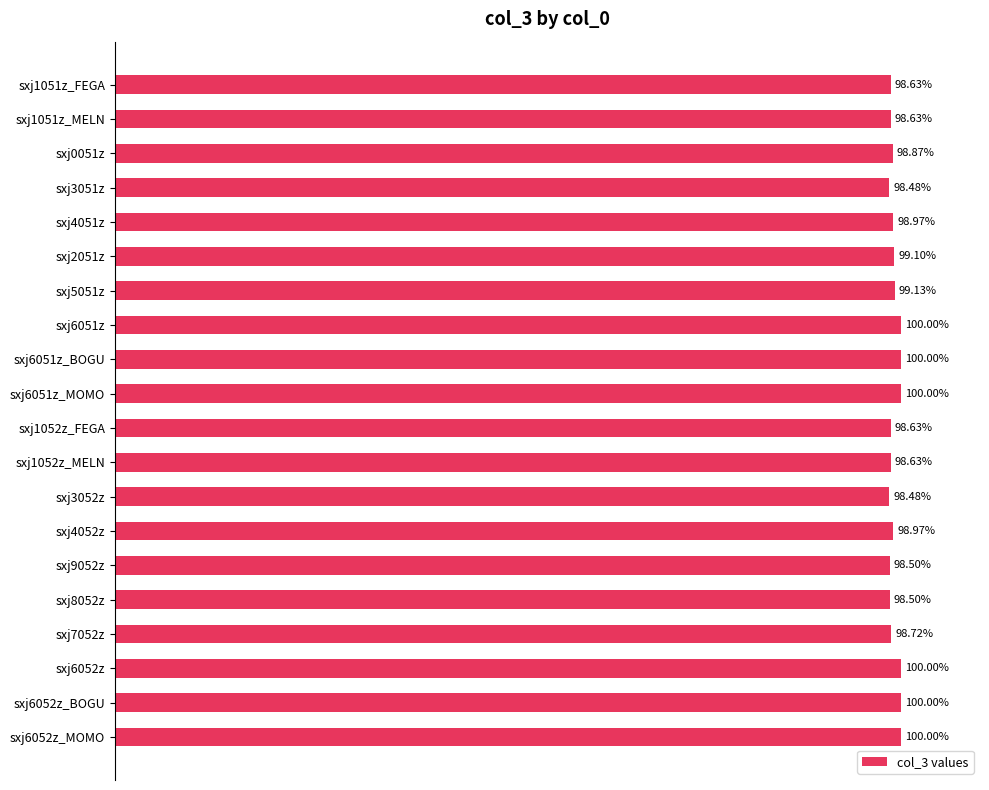

What is the smallest value displayed?

98.5